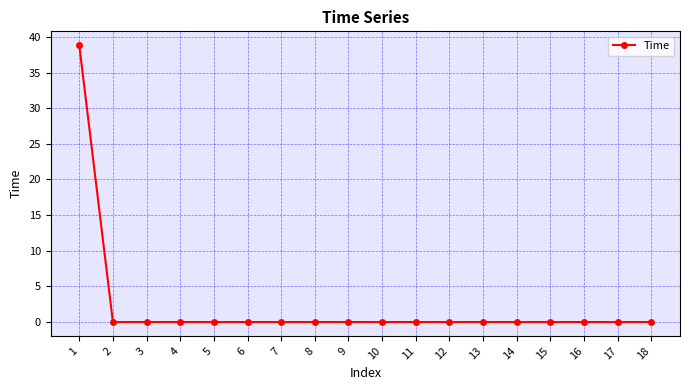

What is the difference between the maximum and second lowest values?

38.8